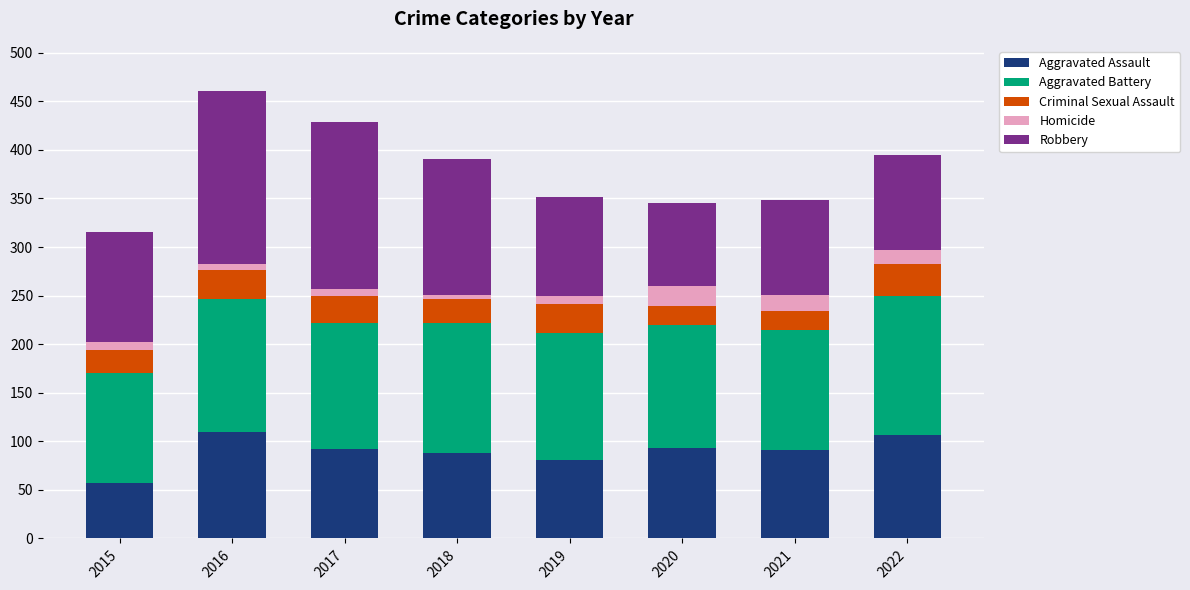

Where is Aggravated Assault nearest to the value 83?

2019